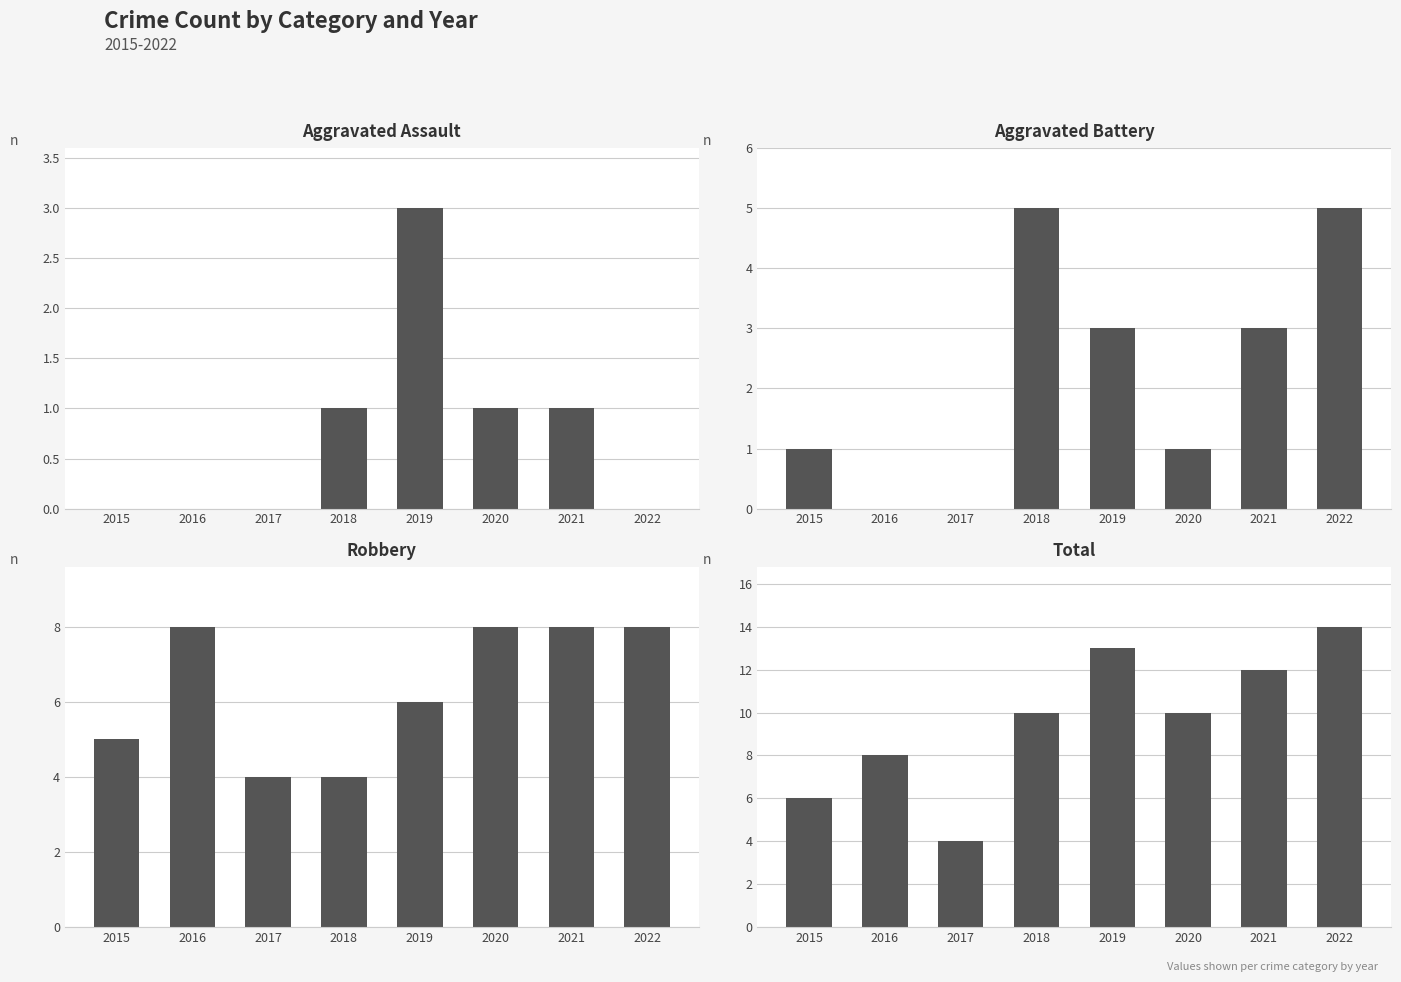

The value of Aggravated Battery at 2021 is 3. True or false?

True